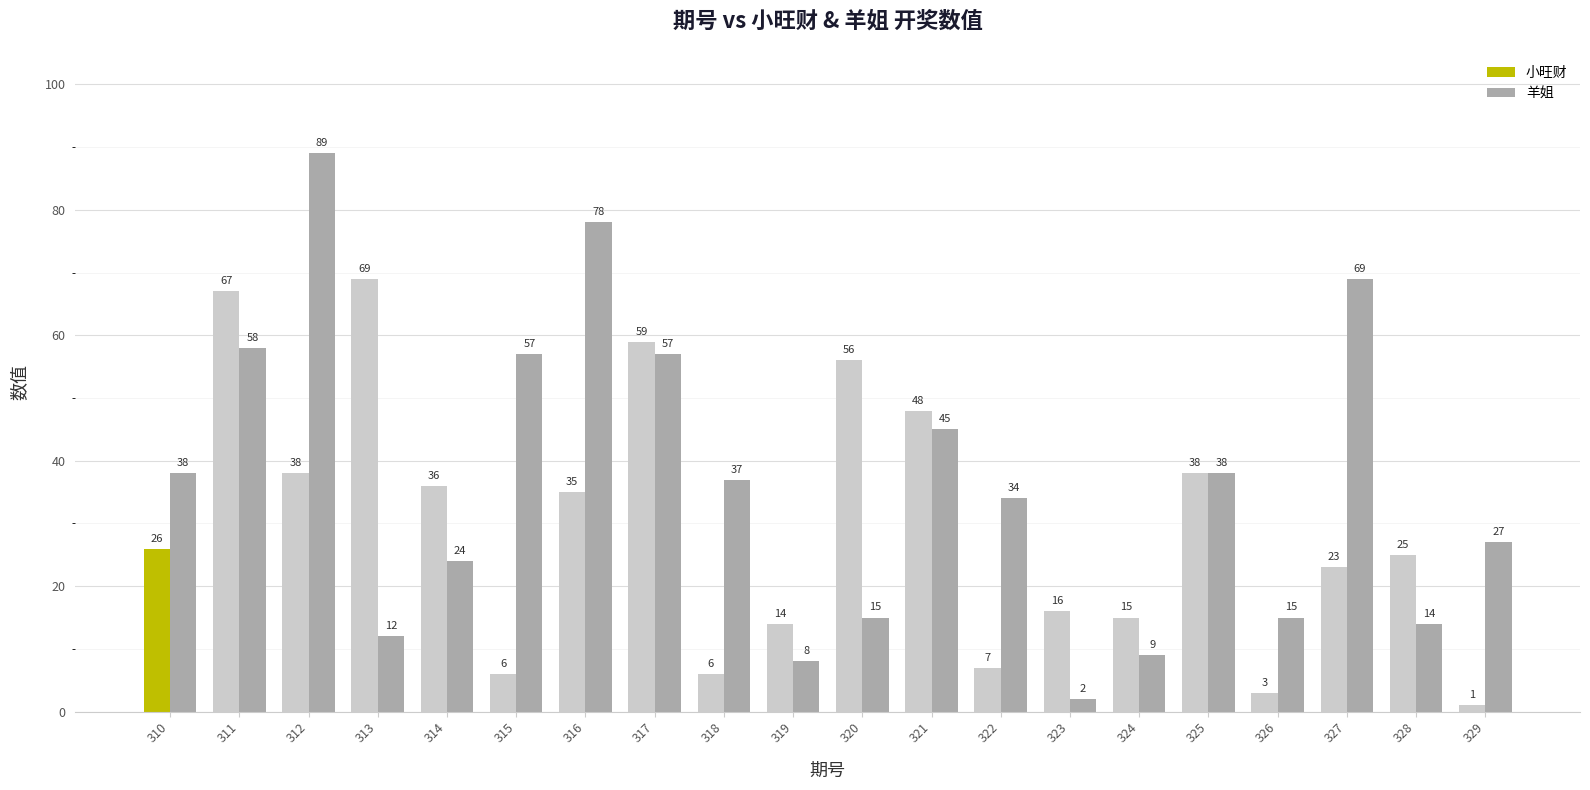

What is the value of the 小旺财 bar at the 5th from the left?

36